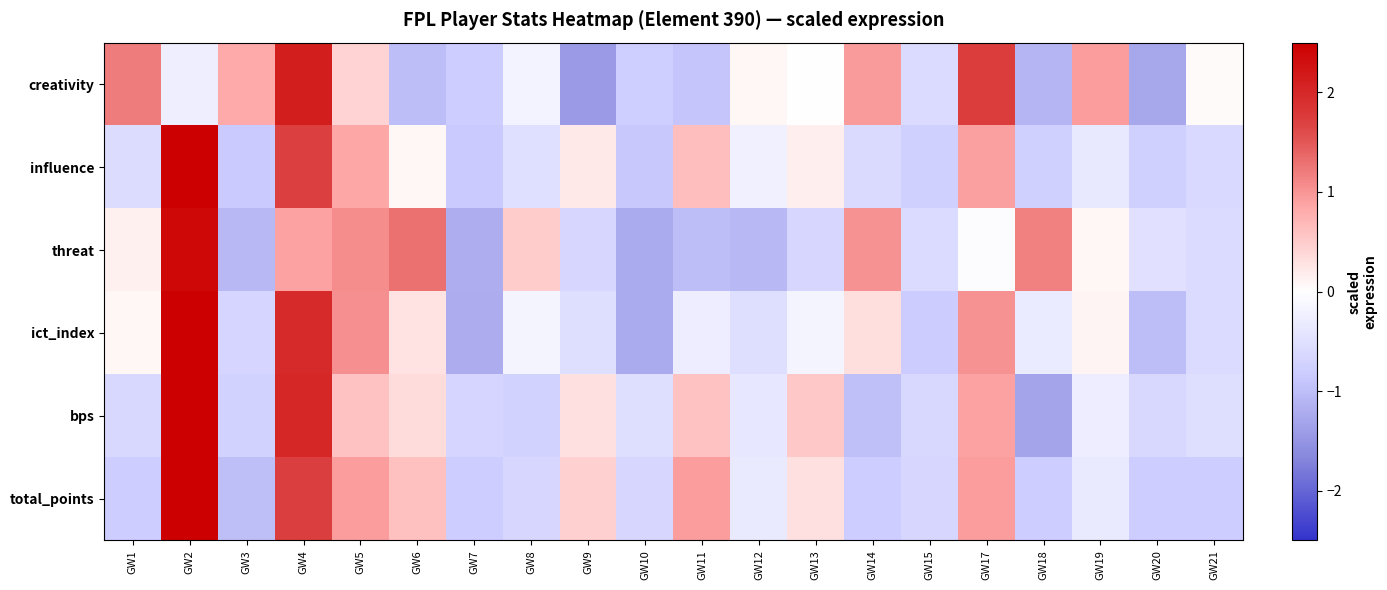

Which category has the highest value across all series?

GW2